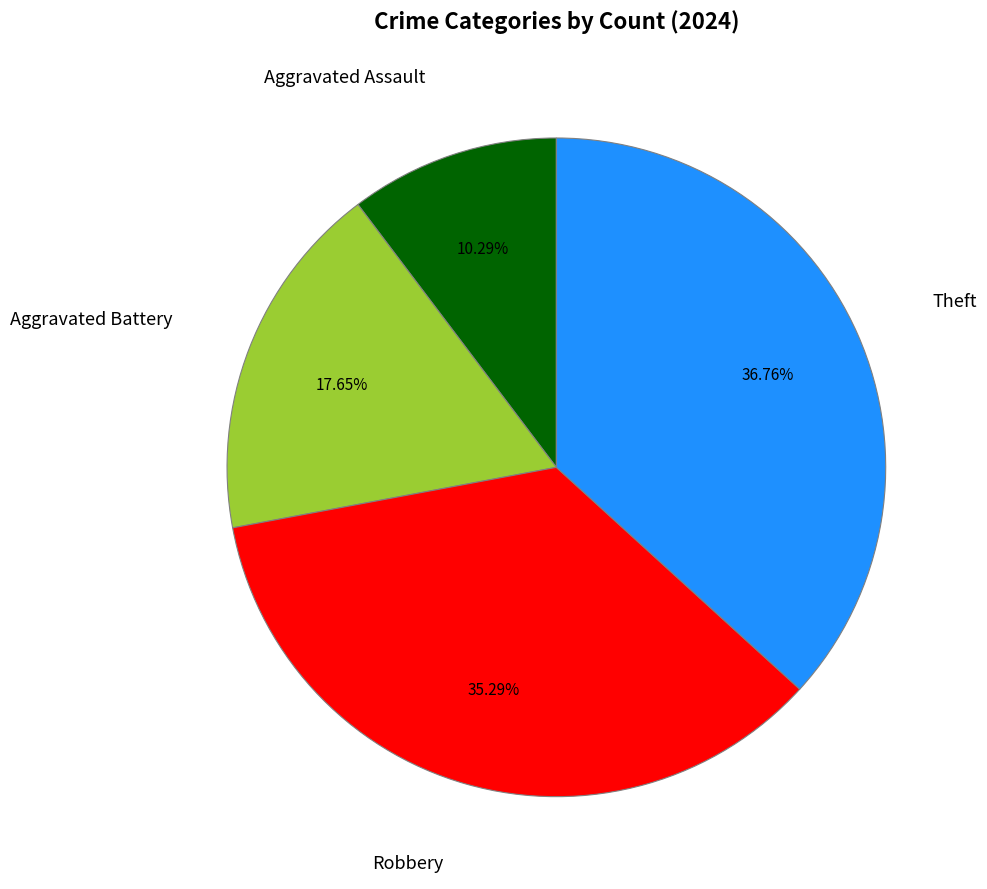

Is there a majority slice in this chart?

No